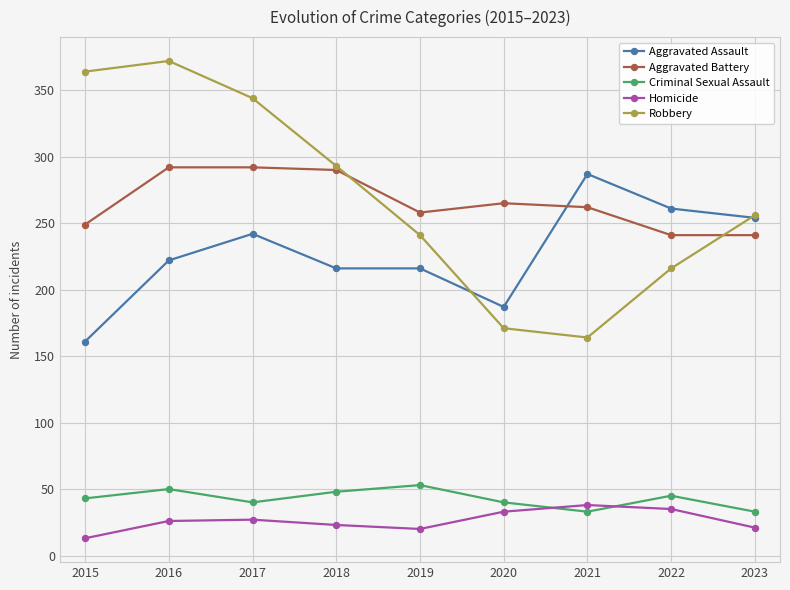

Rank the series at 2017 from highest to lowest value.

Robbery, Aggravated Battery, Aggravated Assault, Criminal Sexual Assault, Homicide